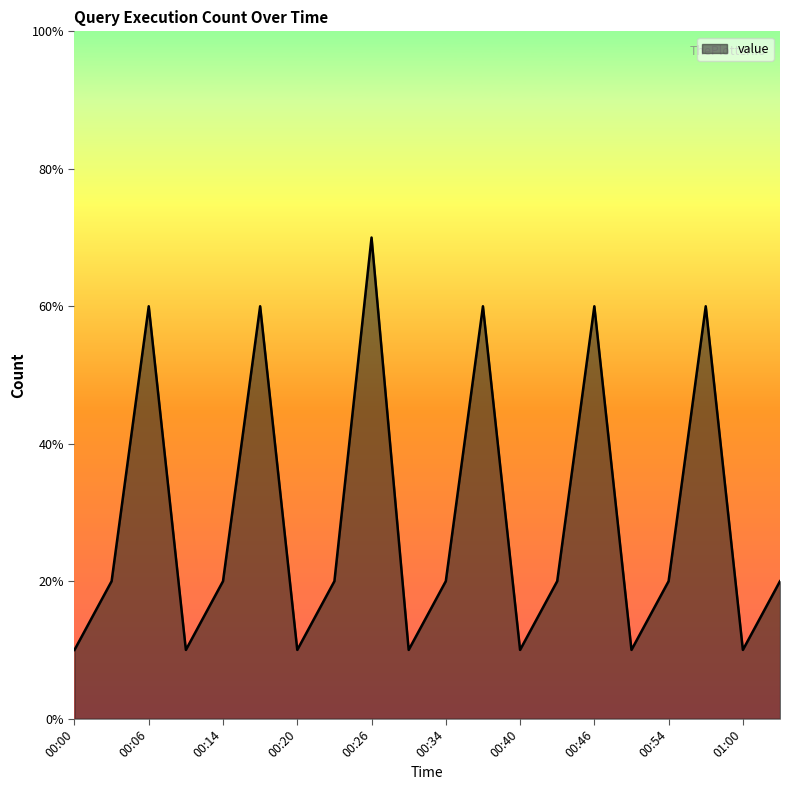

List the labels in order of value, largest first.

00:26, 00:06, 00:16, 00:36, 00:46, 00:56, 00:04, 00:14, 00:24, 00:34, 00:44, 00:54, 01:04, 00:00, 00:10, 00:20, 00:30, 00:40, 00:50, 01:00